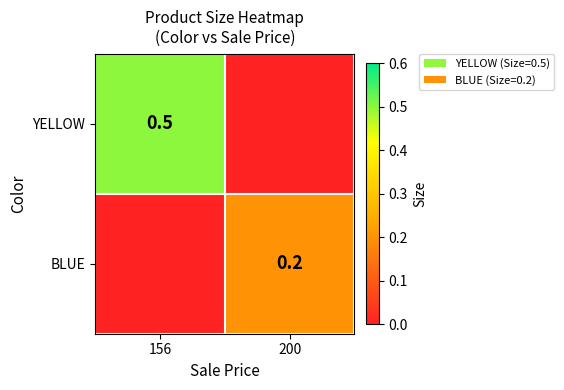

The YELLOW series shows 0.5 at 156. True or false?

True